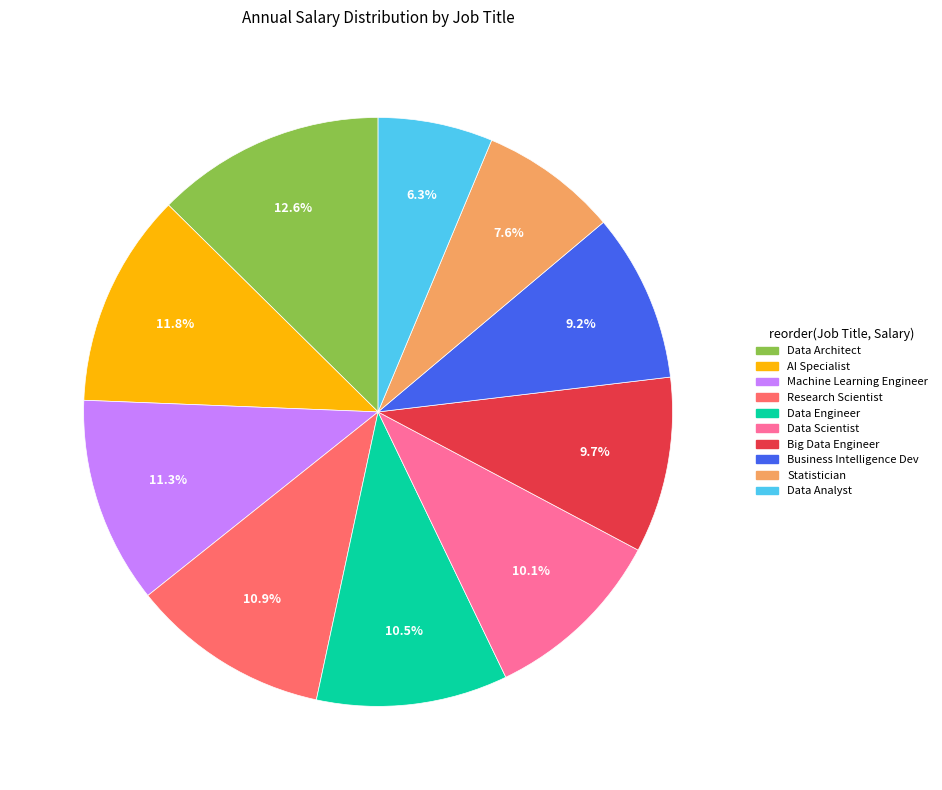

Does any single category account for the majority?

No